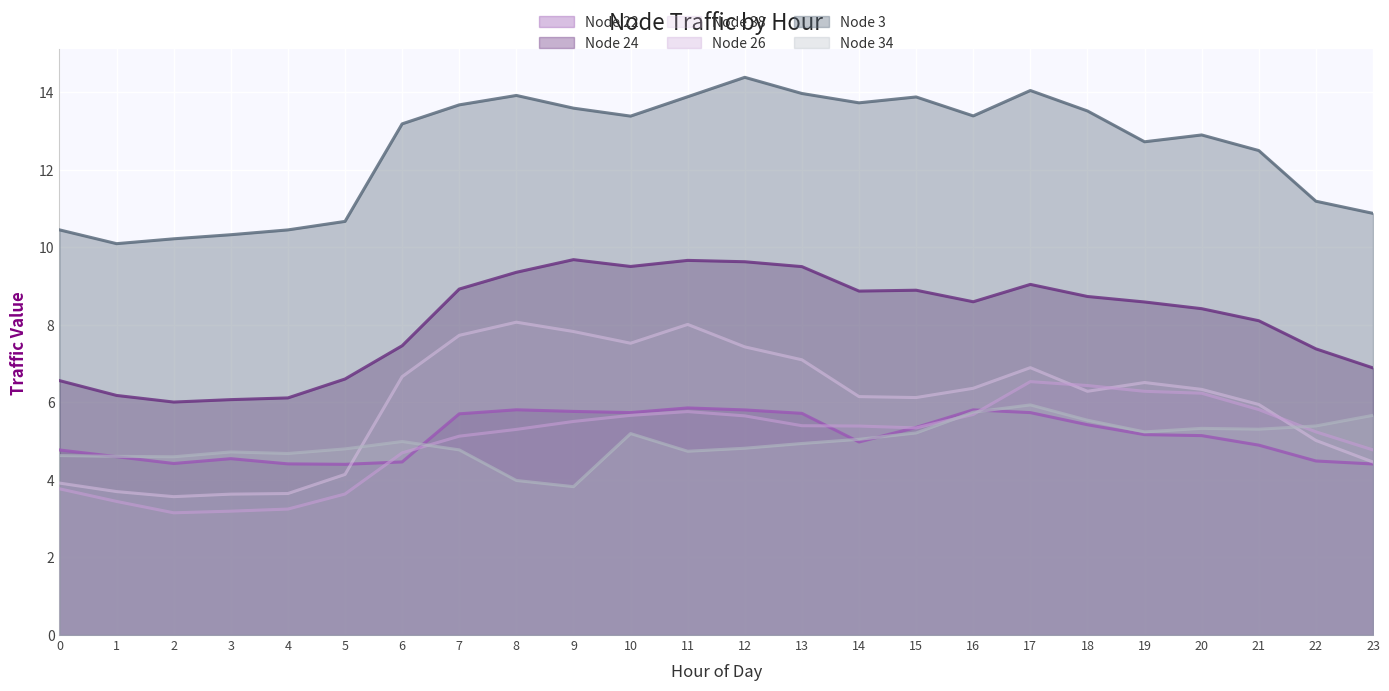

Reading left to right, transcribe all the data shown in this chart.

Node 22: 0=4.8	1=4.6	2=4.4	3=4.5	4=4.4	5=4.4	6=4.5	7=5.7	8=5.8	9=5.8	10=5.7	11=5.9	12=5.8	13=5.7	14=5.0	15=5.4	16=5.8	17=5.7	18=5.4	19=5.2	20=5.1	21=4.9	22=4.5	23=4.4
Node 24: 0=6.6	1=6.2	2=6.0	3=6.1	4=6.1	5=6.6	6=7.5	7=8.9	8=9.4	9=9.7	10=9.5	11=9.7	12=9.6	13=9.5	14=8.9	15=8.9	16=8.6	17=9.0	18=8.7	19=8.6	20=8.4	21=8.1	22=7.4	23=6.9
Node 38: 0=3.9	1=3.7	2=3.6	3=3.6	4=3.6	5=4.1	6=6.7	7=7.7	8=8.1	9=7.8	10=7.5	11=8.0	12=7.4	13=7.1	14=6.1	15=6.1	16=6.4	17=6.9	18=6.3	19=6.5	20=6.3	21=5.9	22=5.0	23=4.5
Node 26: 0=3.8	1=3.4	2=3.2	3=3.2	4=3.2	5=3.6	6=4.7	7=5.1	8=5.3	9=5.5	10=5.7	11=5.8	12=5.7	13=5.4	14=5.4	15=5.3	16=5.7	17=6.5	18=6.4	19=6.3	20=6.2	21=5.8	22=5.2	23=4.8
Node 3: 0=10.4	1=10.1	2=10.2	3=10.3	4=10.4	5=10.7	6=13.2	7=13.7	8=13.9	9=13.6	10=13.4	11=13.9	12=14.4	13=14.0	14=13.7	15=13.9	16=13.4	17=14.0	18=13.5	19=12.7	20=12.9	21=12.5	22=11.2	23=10.9
Node 34: 0=4.6	1=4.6	2=4.6	3=4.7	4=4.7	5=4.8	6=5.0	7=4.8	8=4.0	9=3.8	10=5.2	11=4.7	12=4.8	13=4.9	14=5.0	15=5.2	16=5.7	17=5.9	18=5.5	19=5.2	20=5.3	21=5.3	22=5.4	23=5.7